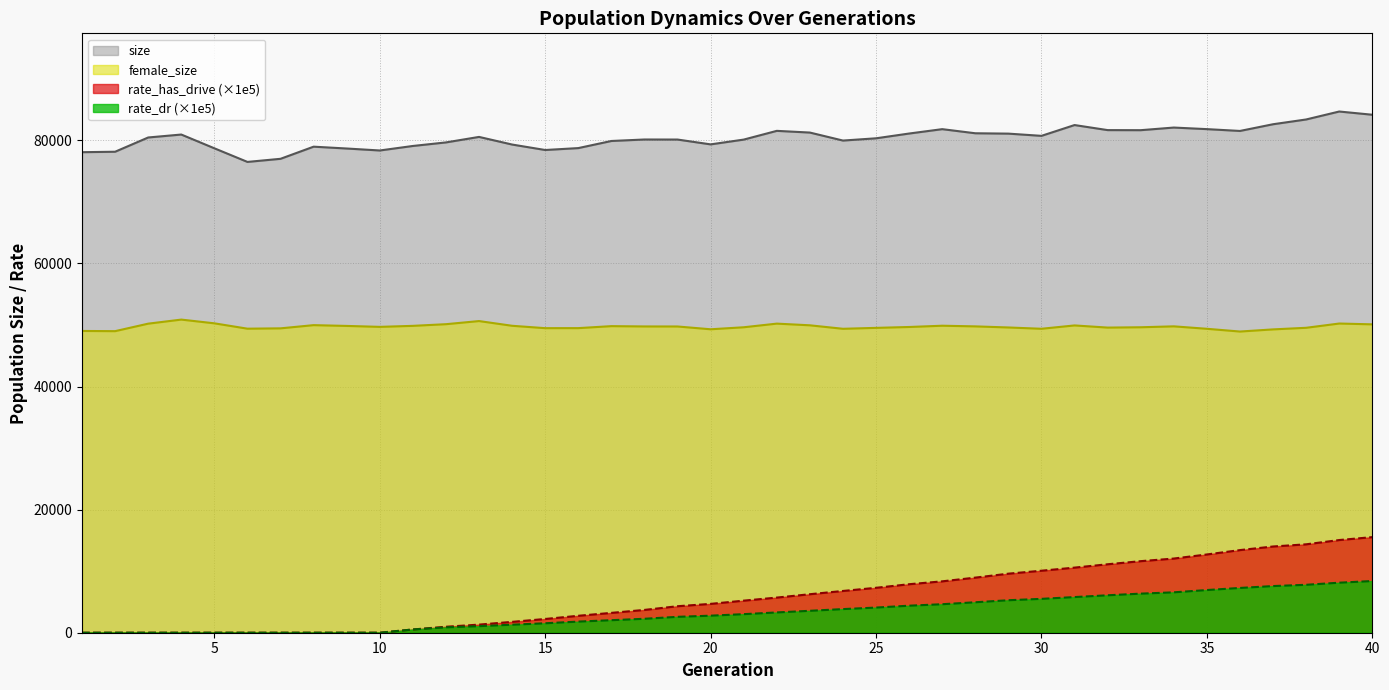

True or false: female_size and rate_dr intersect in this chart.

False